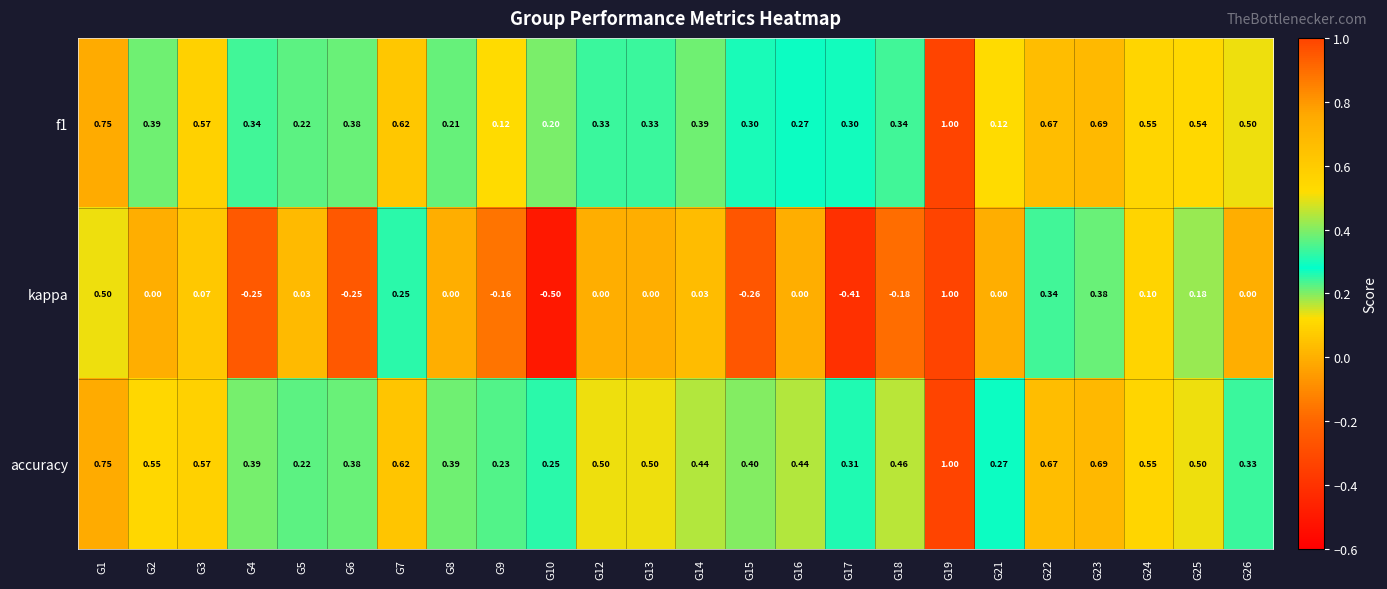

What is the total value across all series at G1?

2.0